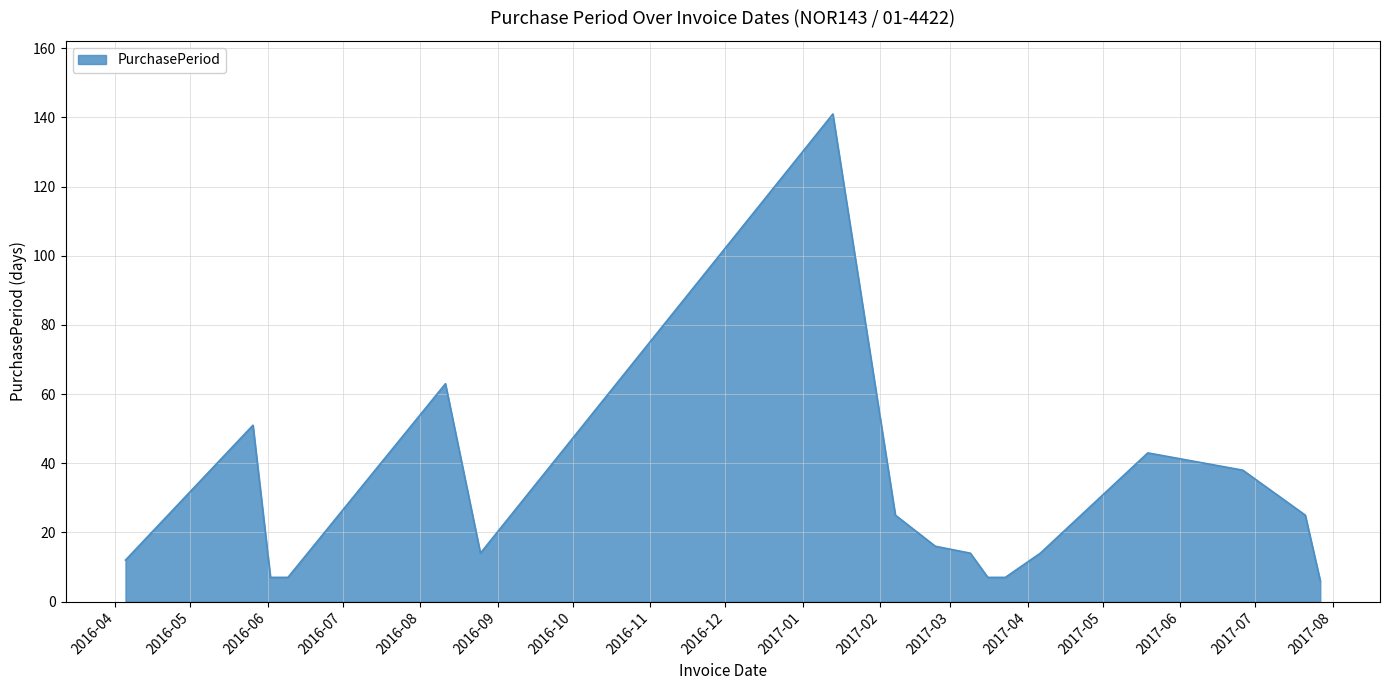

What is the difference between the maximum and minimum values?

135